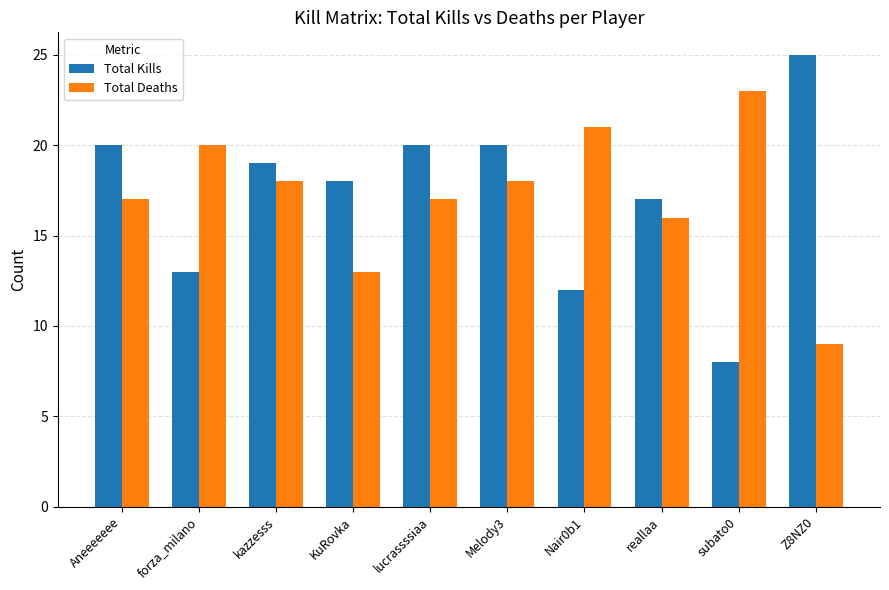

What is the highest value of the Total Kills series?

25